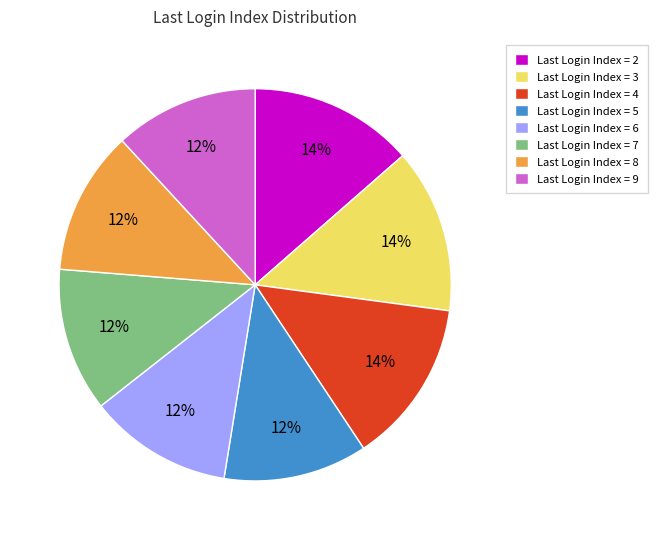

How many slices are in this pie chart?

8